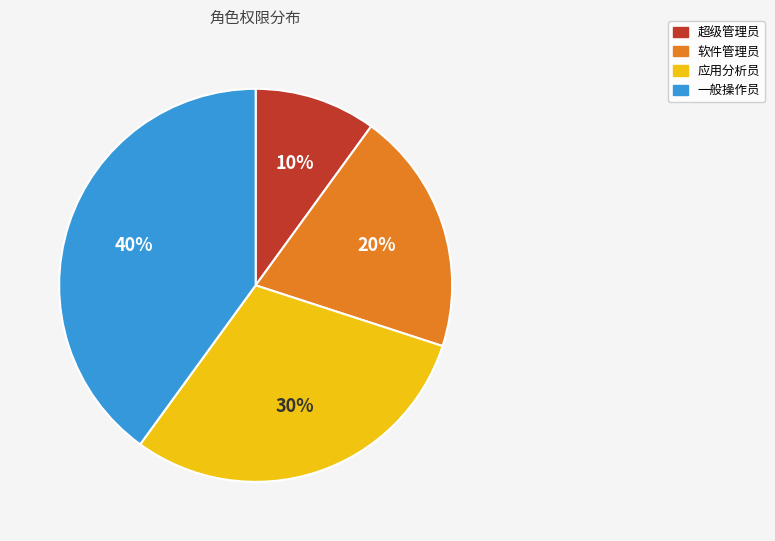

To the nearest percent, what is the difference between the largest and smallest slice percentages?

30%